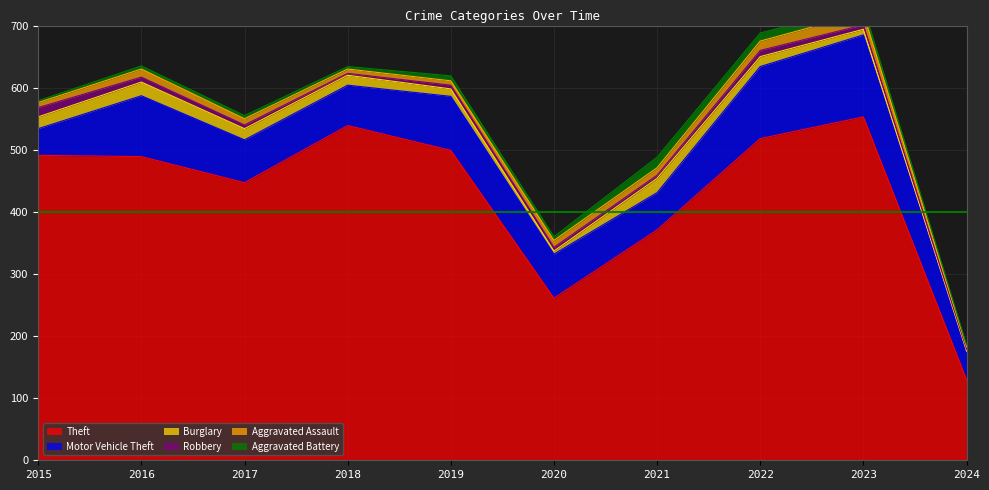

Reading left to right, transcribe all the data shown in this chart.

Theft: 491	489	447	539	499	261	371	518	553	130
Motor Vehicle Theft: 43	98	69	65	87	71	60	116	132	42
Burglary: 19	22	18	16	12	5	23	16	9	4
Robbery: 15	8	6	3	6	6	5	10	7	3
Aggravated Assault: 8	13	10	7	7	11	12	15	19	4
Aggravated Battery: 3	5	5	4	8	6	17	13	11	3